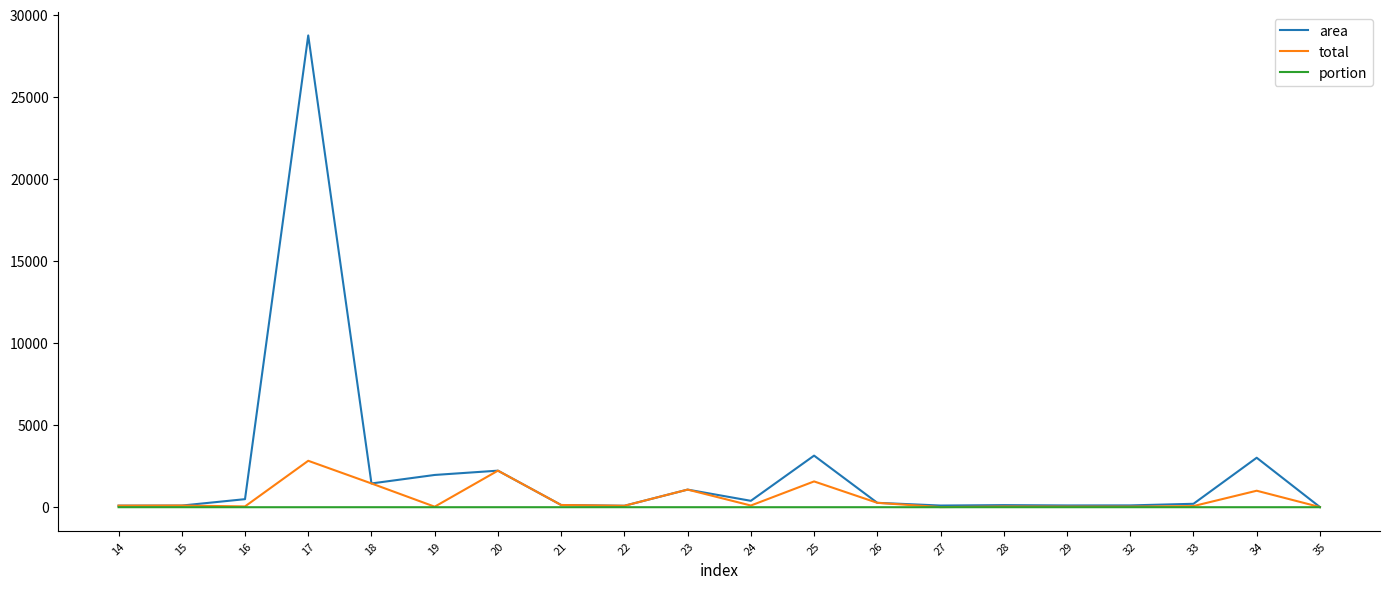

Which series changed the most between 20 and 32?

total